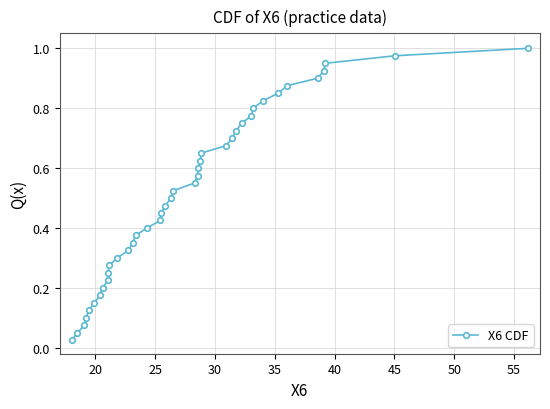

Is this an area chart (filled region under the line)?

No